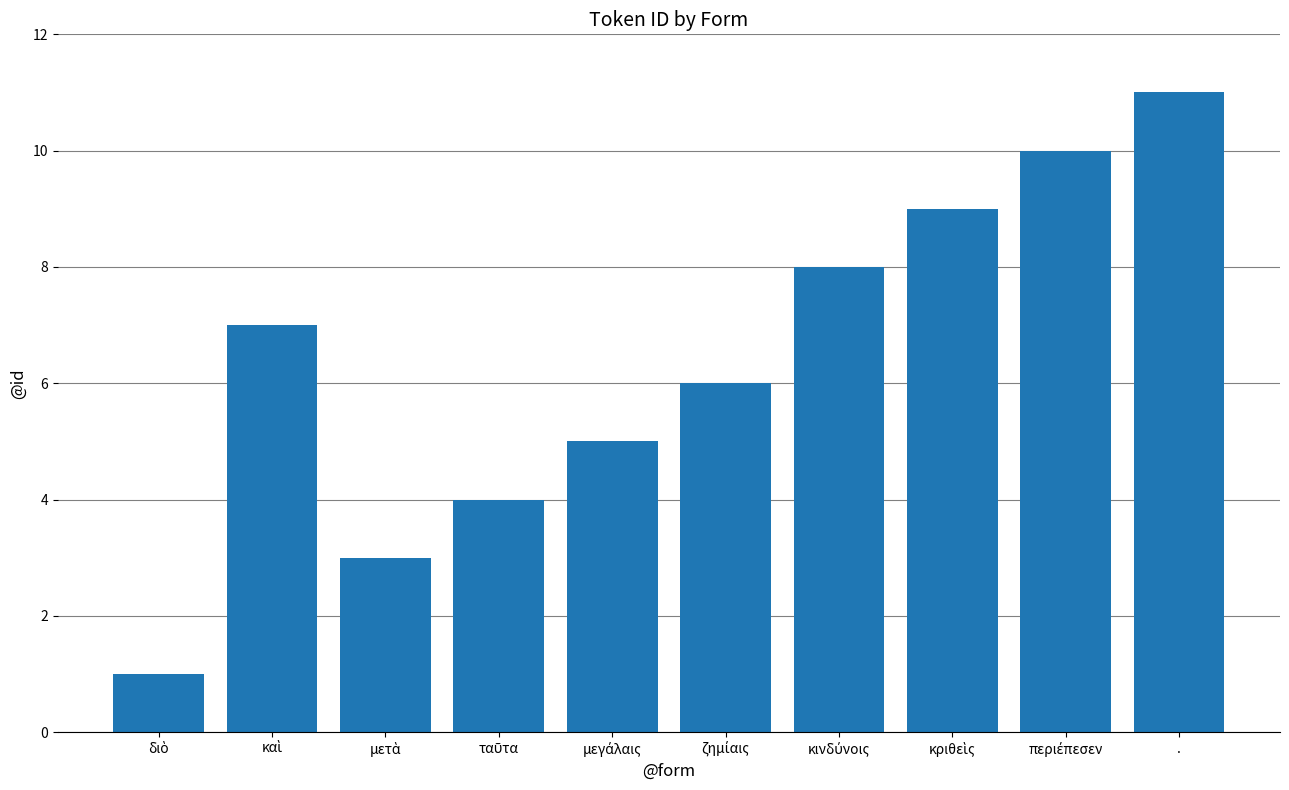

Is it true that the value at . is 19?

False